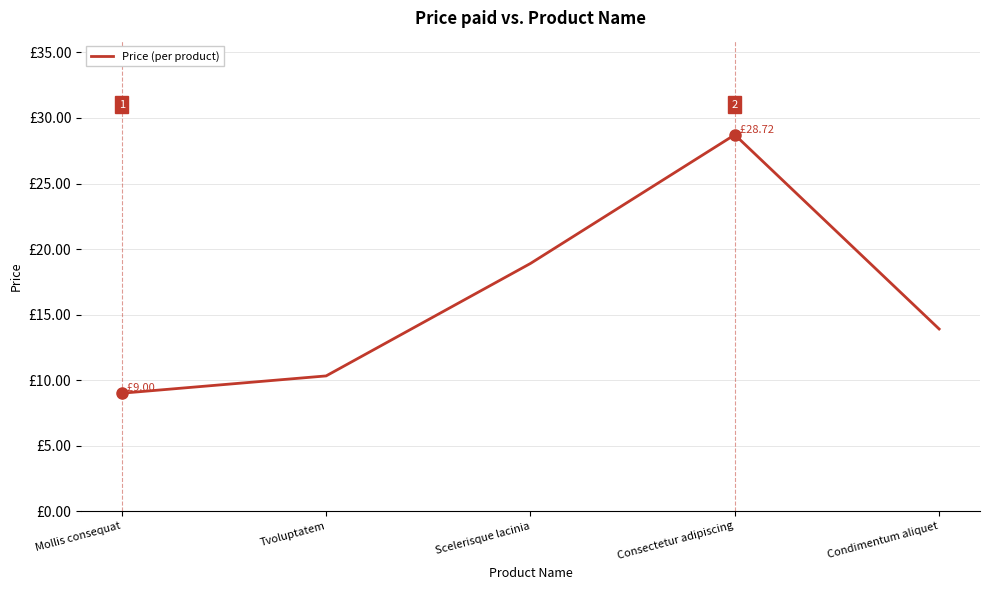

List the labels in order of value, largest first.

Consectetur adipiscing, Scelerisque lacinia, Condimentum aliquet, Tvoluptatem, Mollis consequat